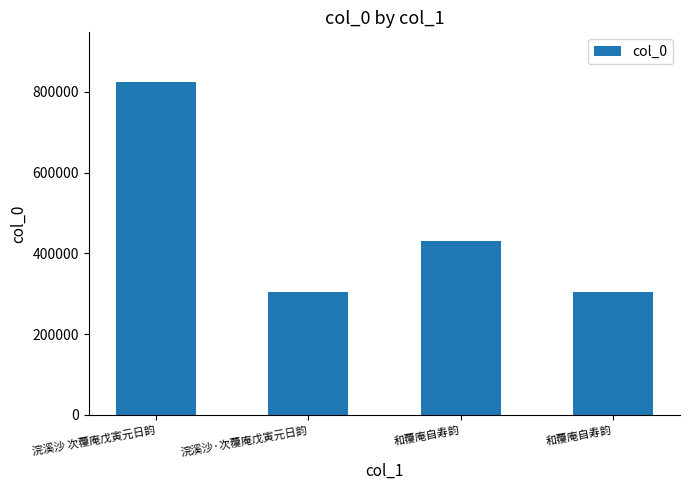

Rank the categories by value from highest to lowest.

浣溪沙 次蘉庵戊寅元日韵, 和蘉庵自寿韵, 和蘉庵自寿韵, 浣溪沙·次蘉庵戊寅元日韵